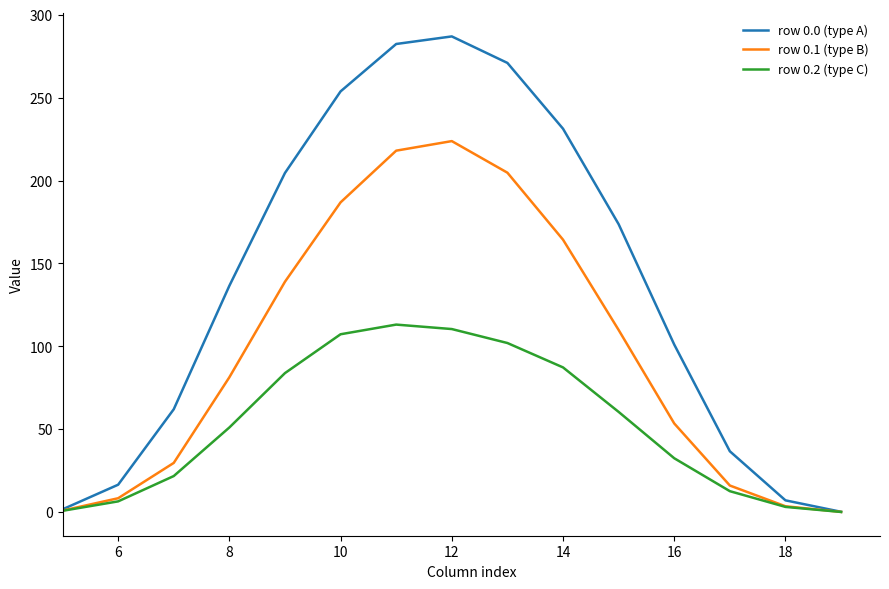

How many series are shown in this chart?

3